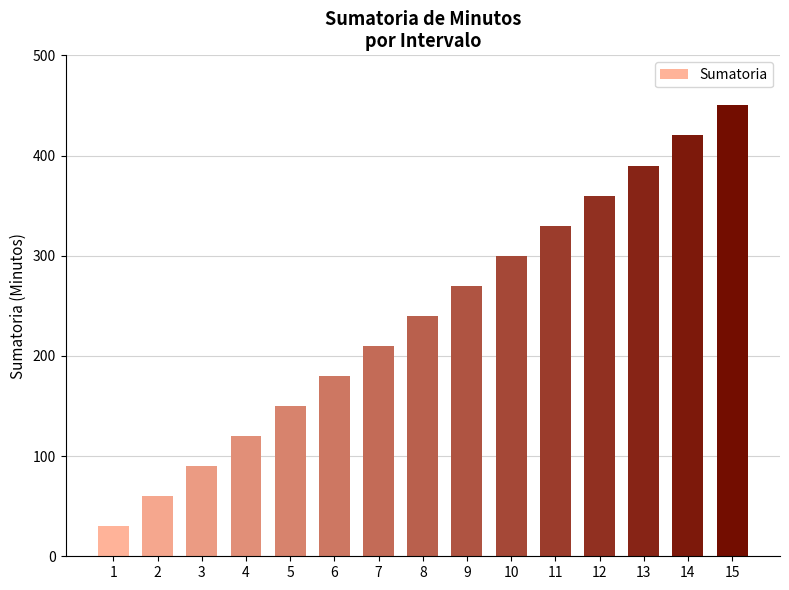

Between 9 and 4, which is larger?

9